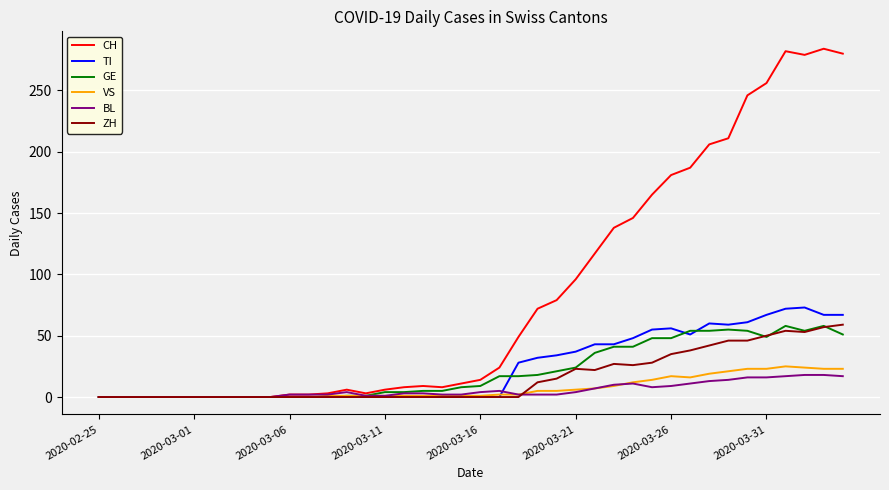

Which series has the largest total across all categories?

CH